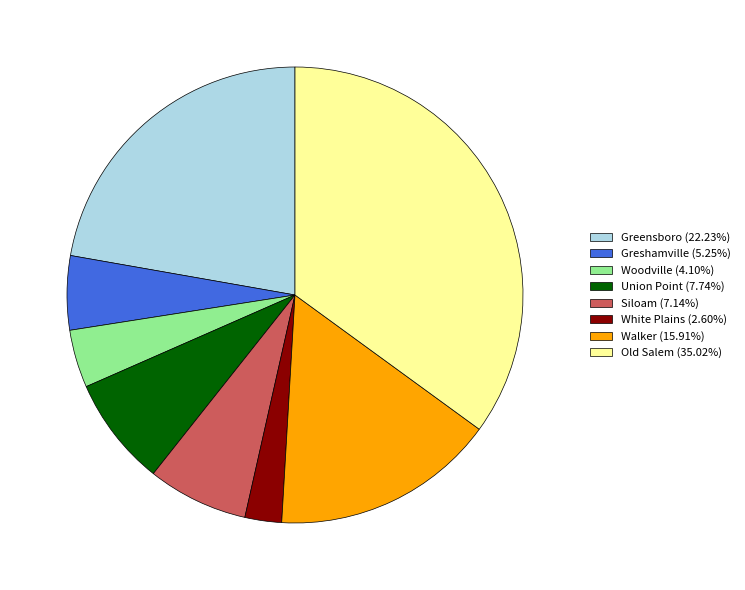

Is the sum of Greensboro and Greshamville greater than half?

No